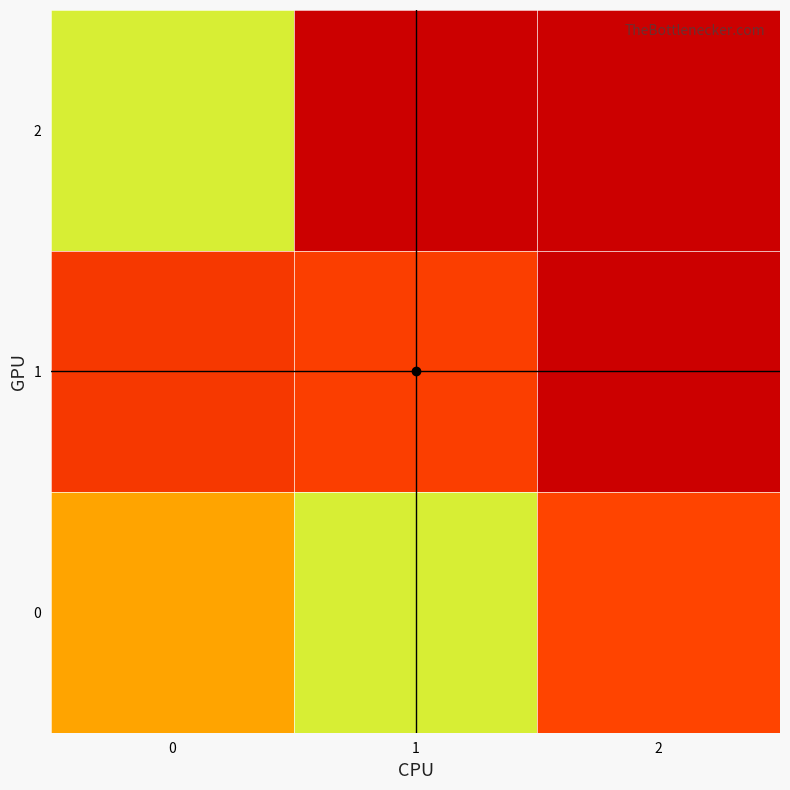

Which series has the widest spread of values?

2